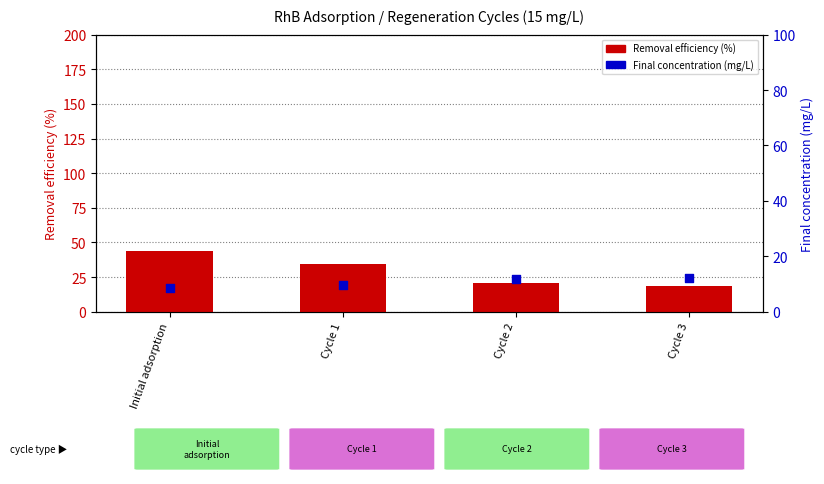

At how many categories does at least one series exceed 34?

2